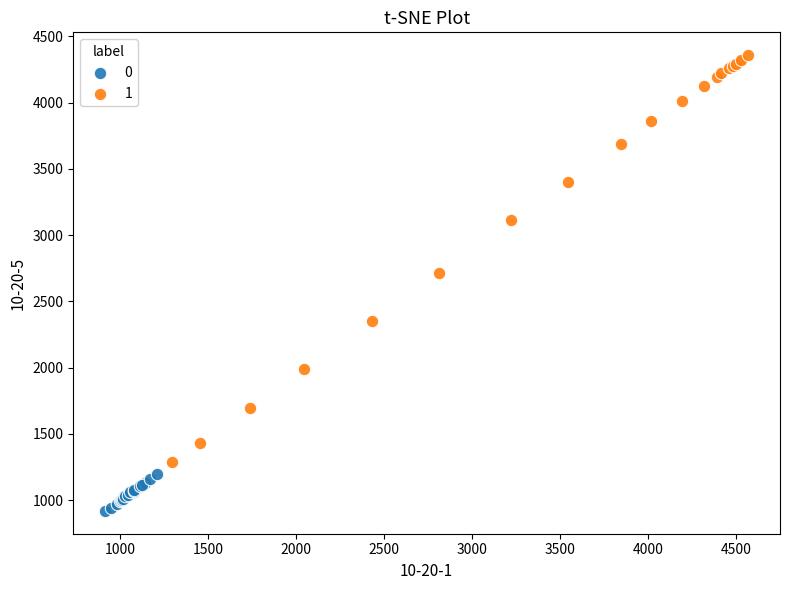

What are all the series names shown in the legend?

0, 1